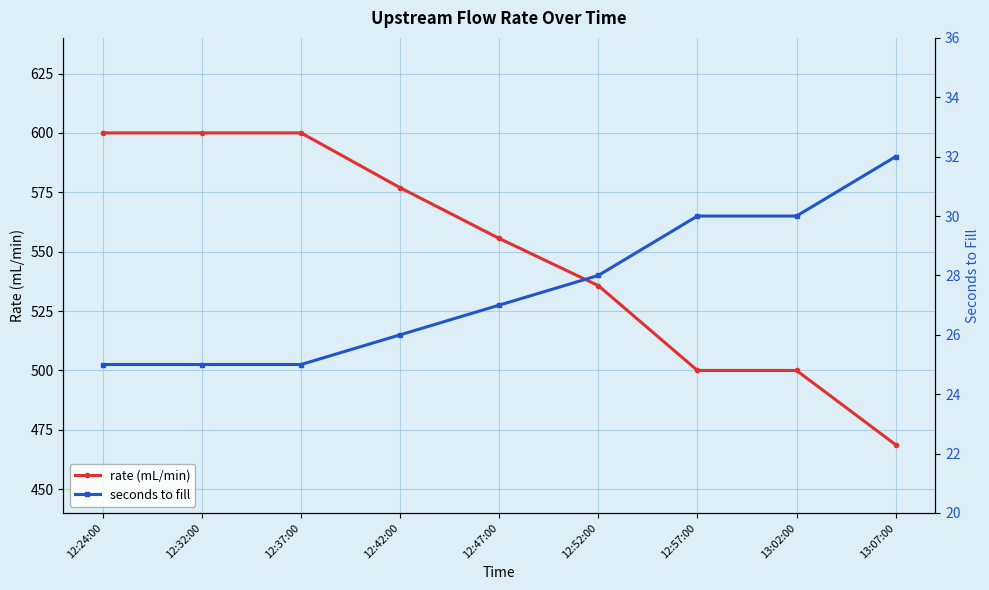

True or false: rate (mL/min) and seconds to fill intersect in this chart.

False